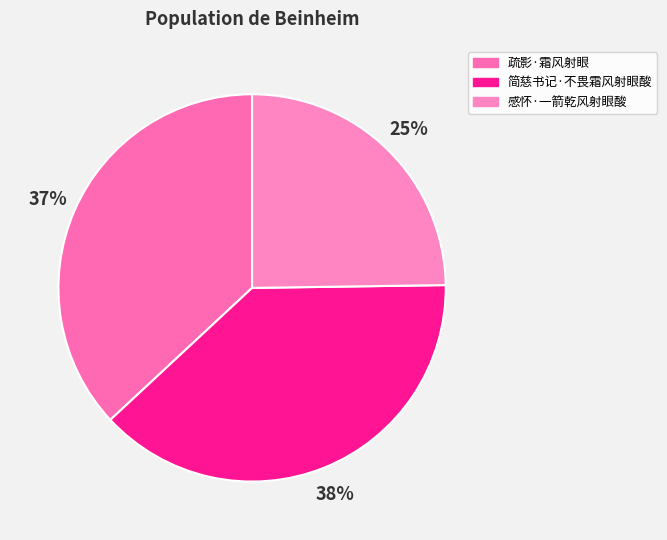

To the nearest percent, what portion does 感怀·一箭乾风射眼酸 represent?

25%